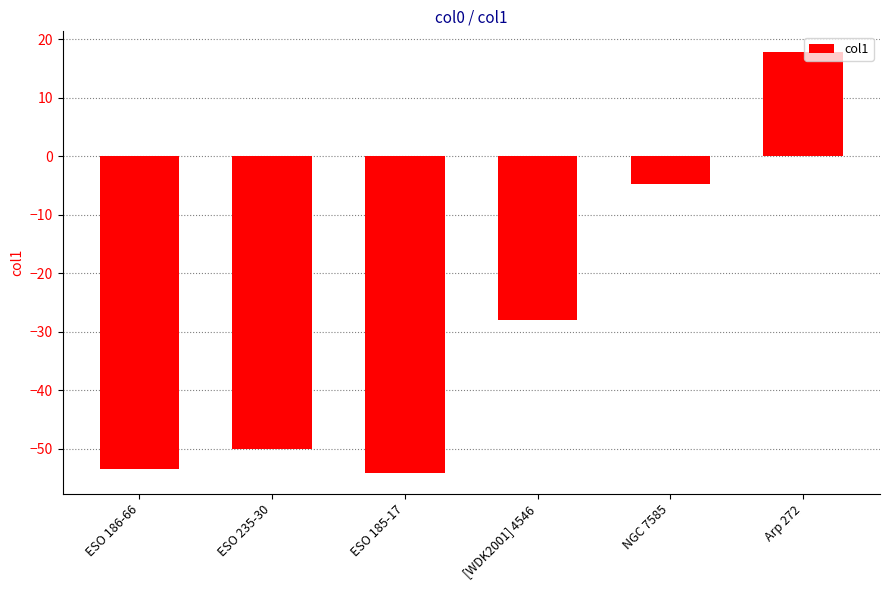

Is it true that the value at ESO 186-66 is -35.2?

False